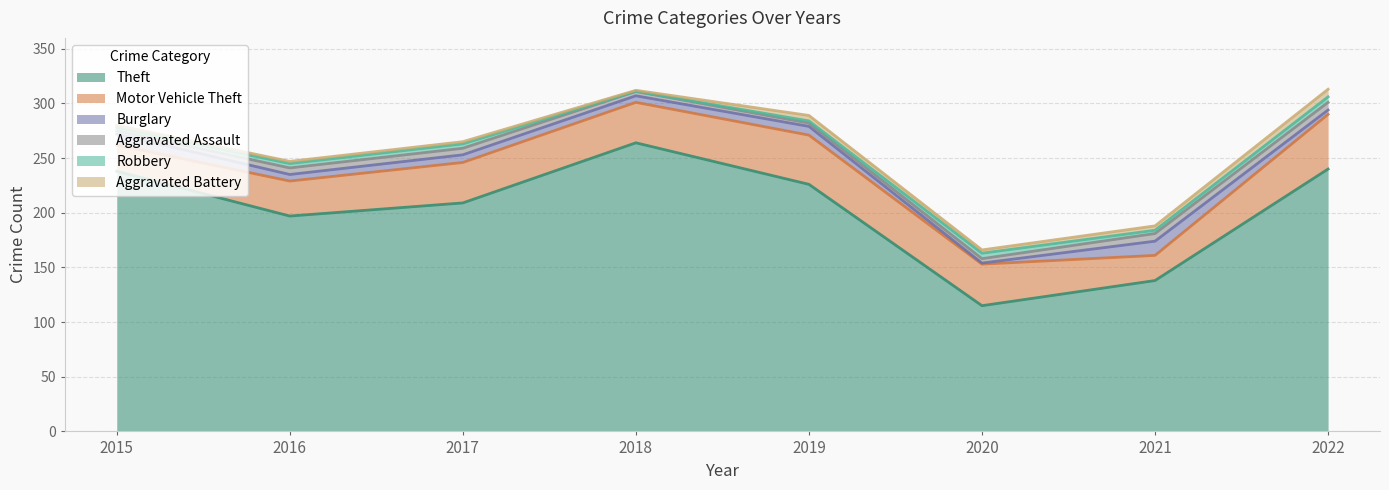

Where does the Aggravated Assault series first go above 6?

2021